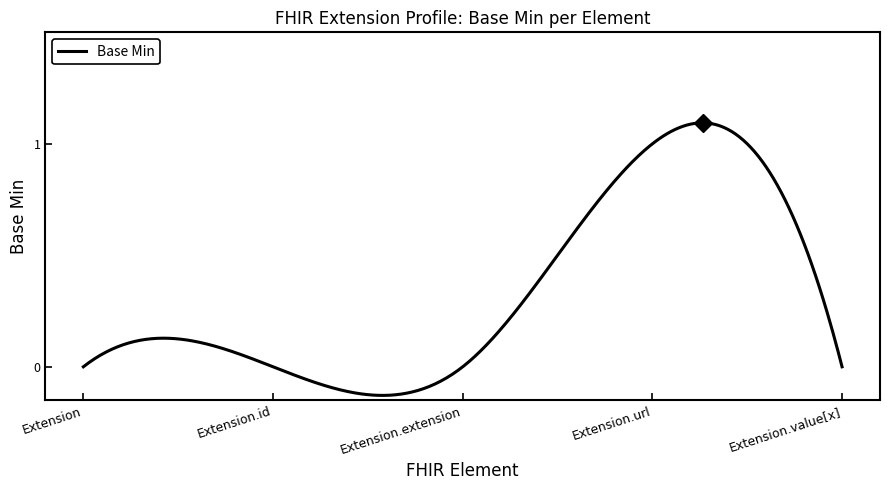

What is the difference between the maximum and minimum values?

1.2